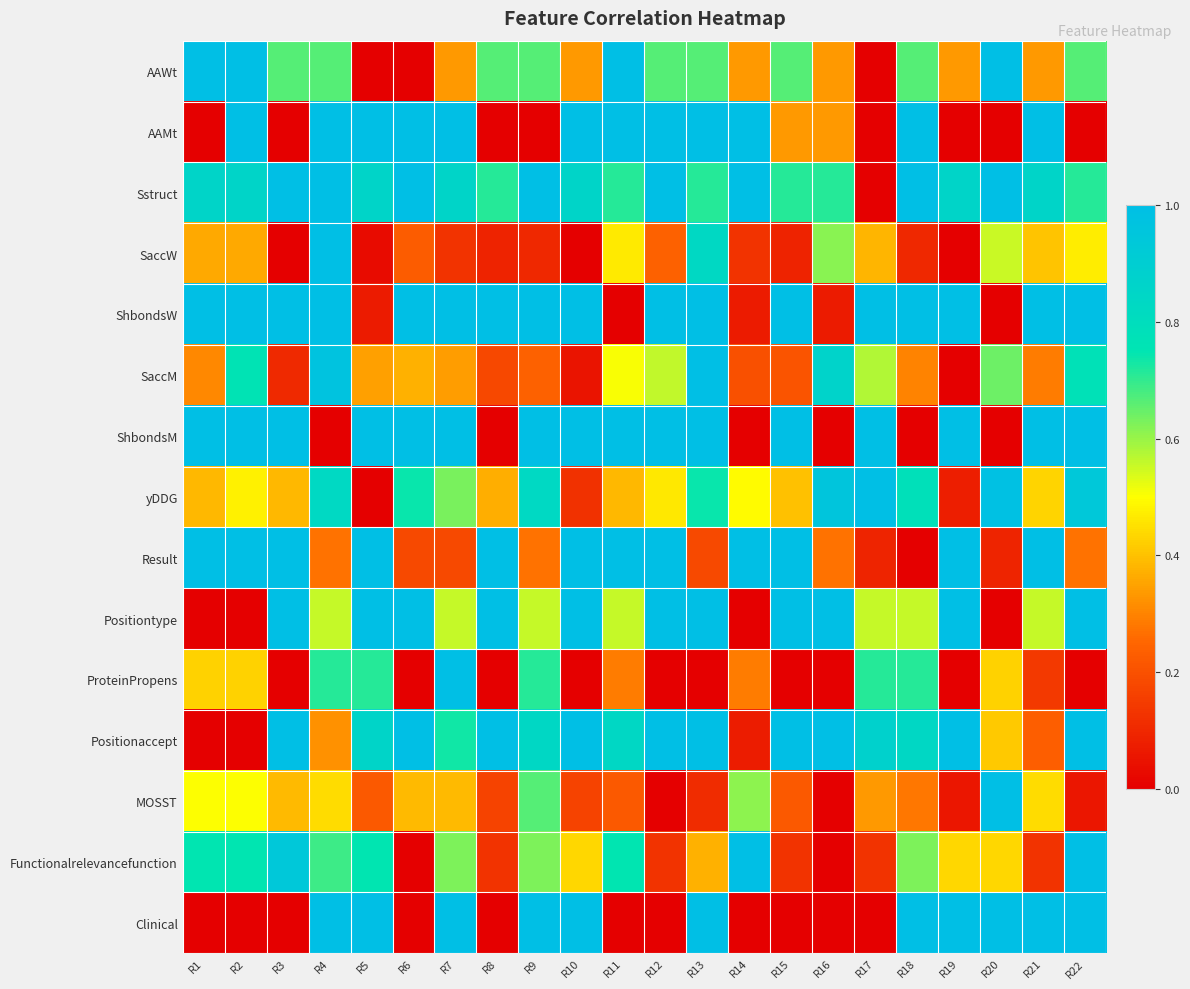

Which category has the lowest value across all series?

R5